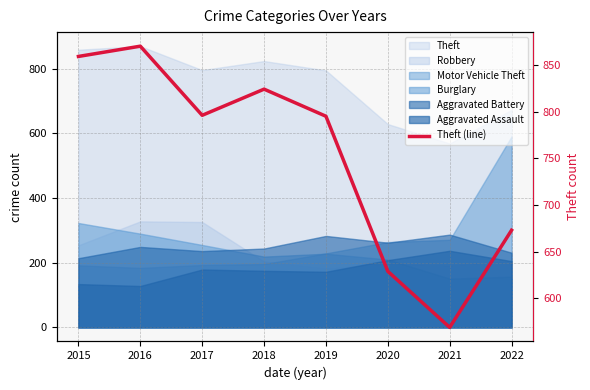

How many points are lower than both their immediate neighbors (excluding endpoints)?

2